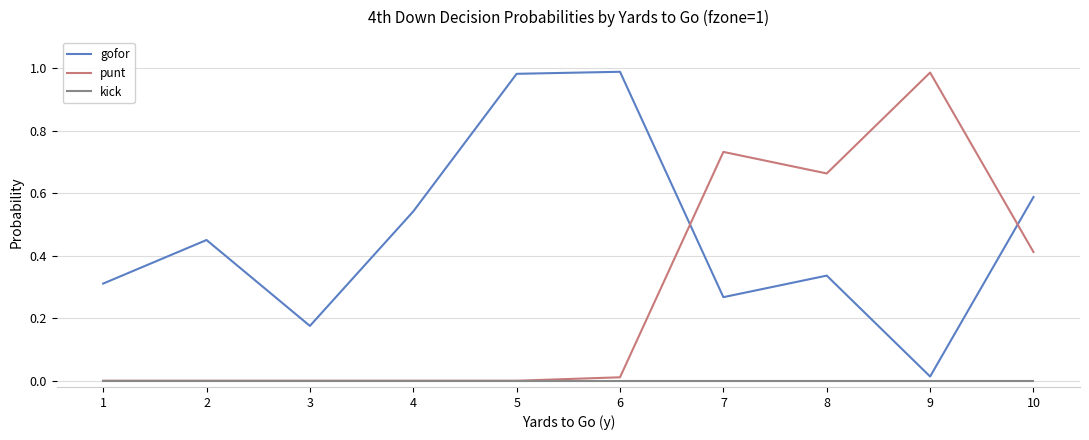

Which series changed the most between 2 and 9?

punt